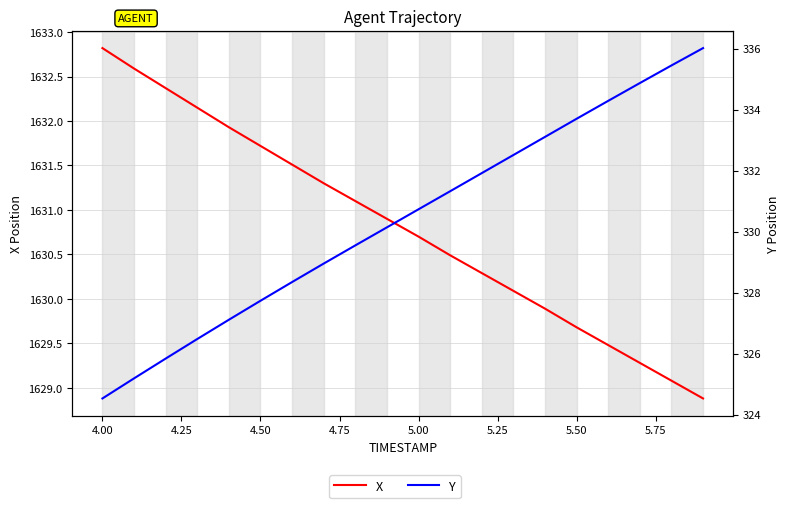

Which series has the widest spread of values?

Y